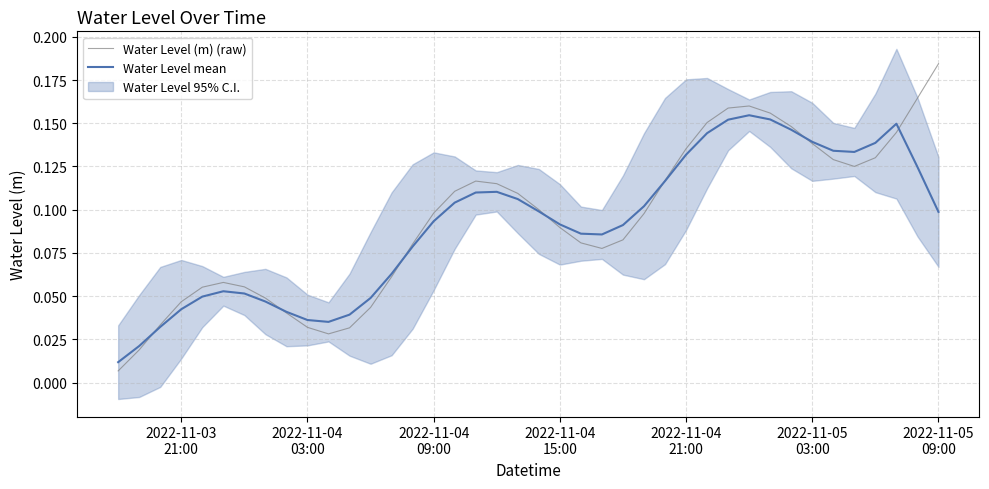

How many times do Water Level mean and Water Level (m) (raw) cross each other?

7